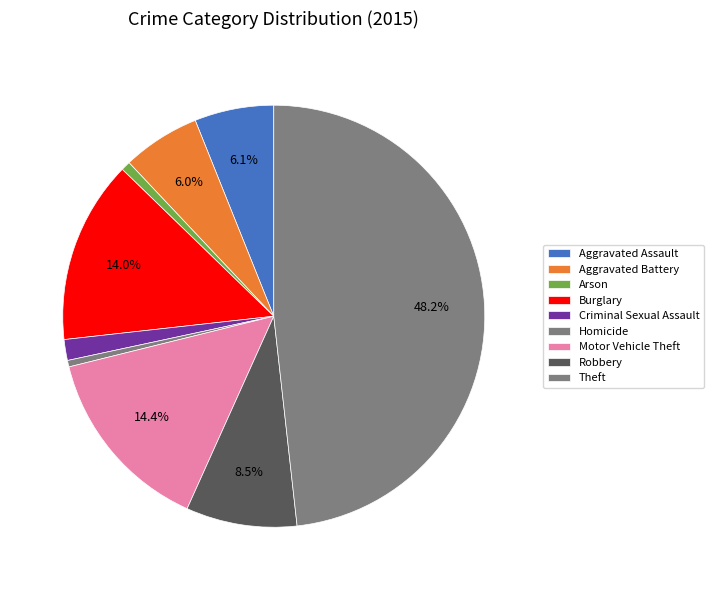

True or false: Burglary accounts for 14% of the total.

True